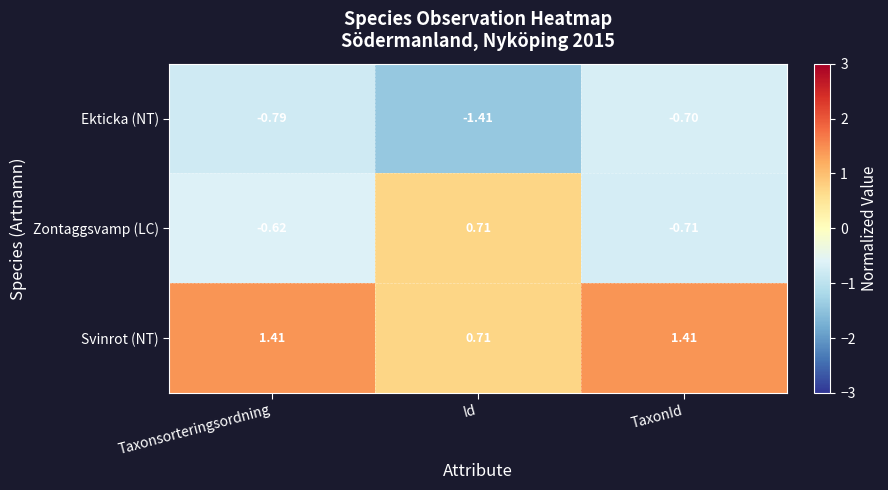

List the series in order of their overall mean, lowest first.

Ekticka (NT), Zontaggsvamp (LC), Svinrot (NT)